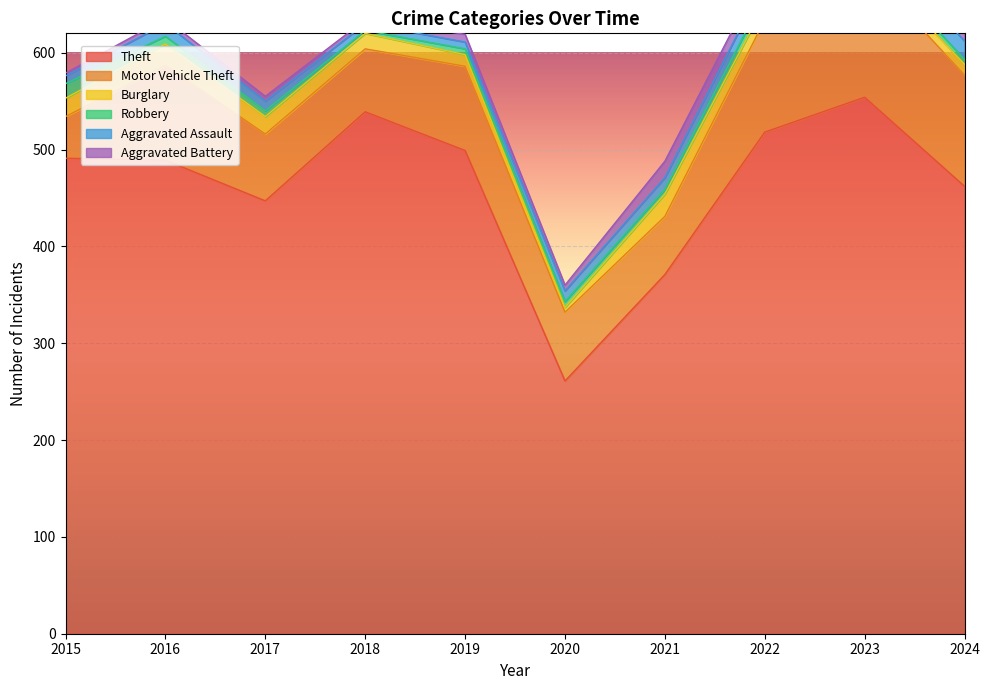

What is the spread (max minus min) of values at 2018?

536